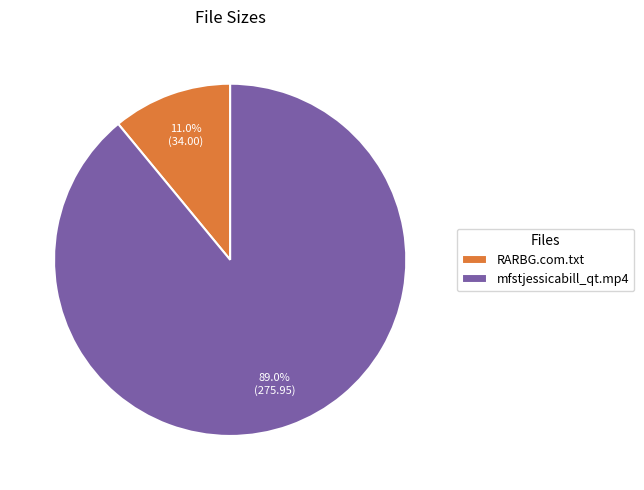

To the nearest percent, what is the average slice percentage?

50%